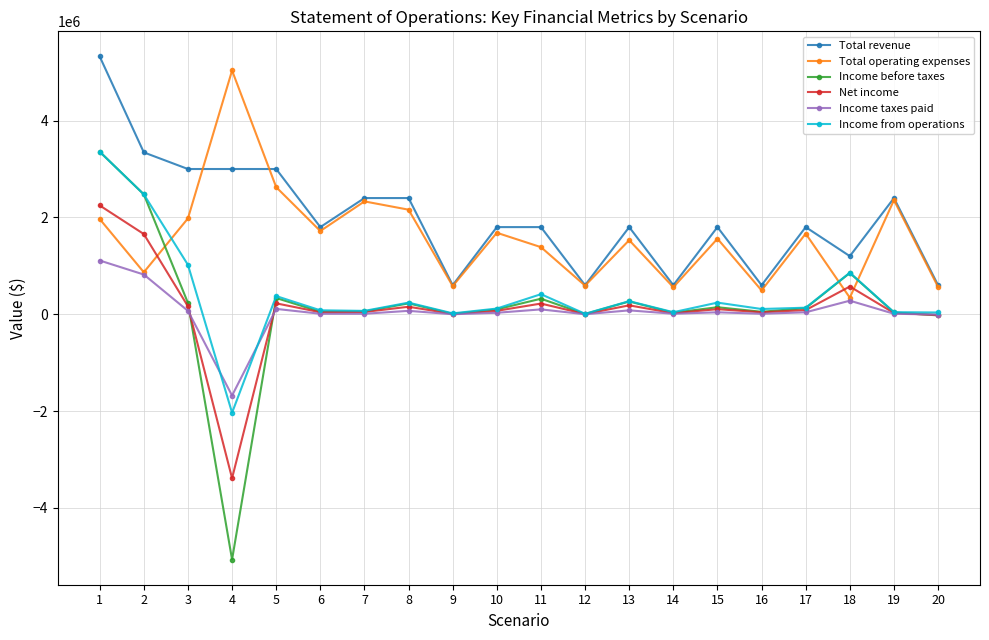

Is the value of Income taxes paid at 2 greater than the value of Total revenue at 14?

Yes